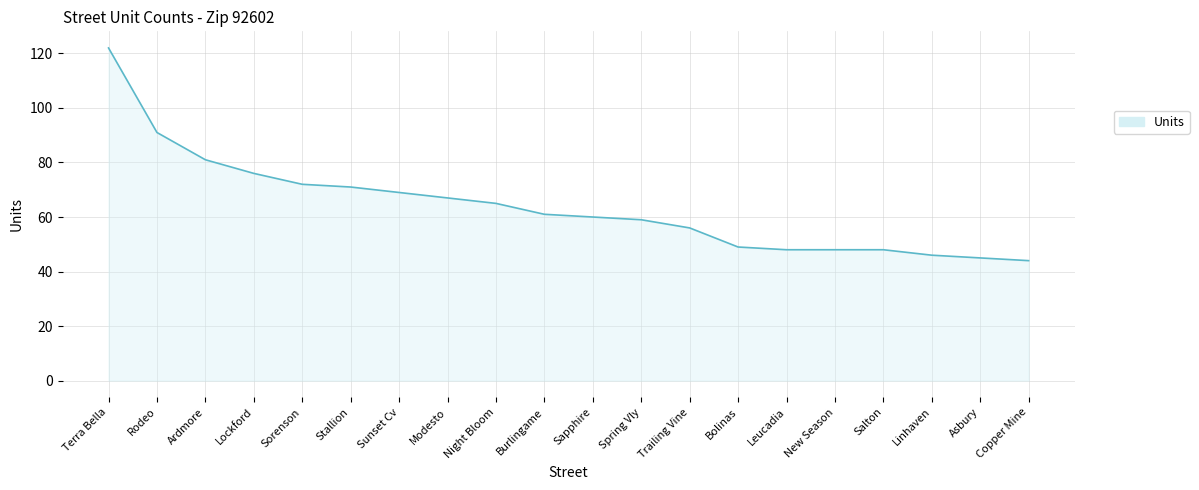

Which label corresponds to the largest value in the chart?

Terra Bella